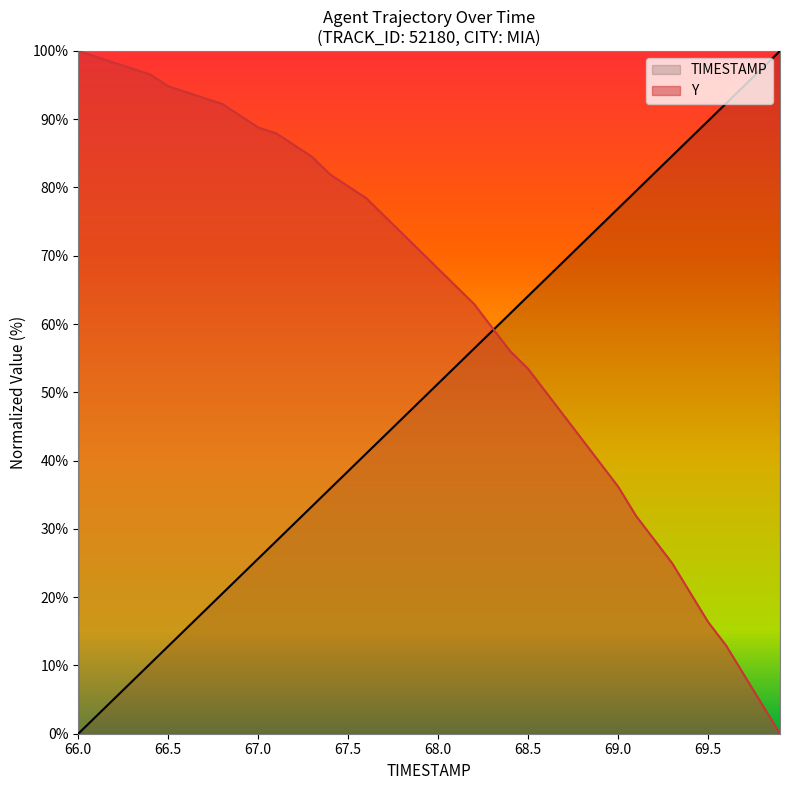

What is the sum of all TIMESTAMP values?

2000.0